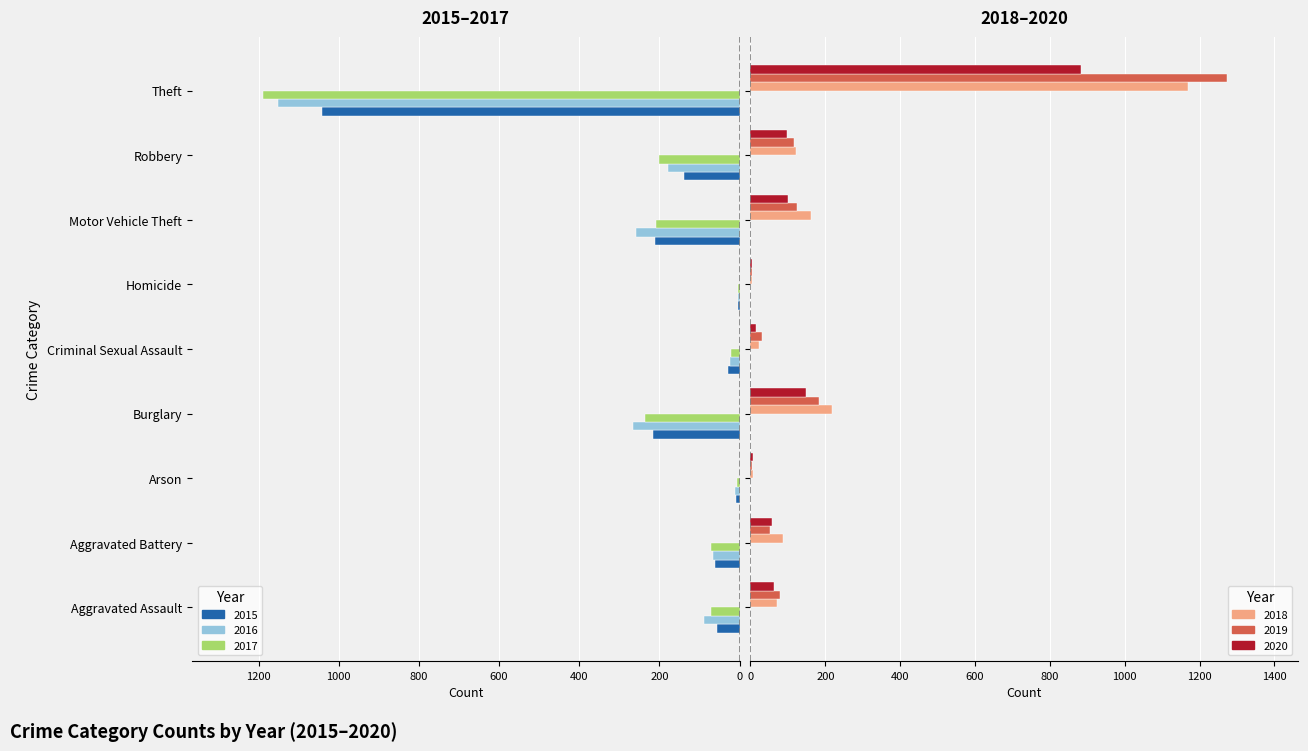

Reading left to right, transcribe all the data shown in this chart.

2015: -56	-60	-10	-216	-29	-5	-212	-139	-1041
2016: -88	-66	-12	-266	-25	-4	-259	-178	-1151
2017: -72	-71	-7	-237	-22	-4	-208	-202	-1188
2018: 72	86	7	218	24	4	163	121	1170
2019: 80	53	5	182	31	4	123	116	1272
2020: 62	57	7	148	15	5	99	97	884